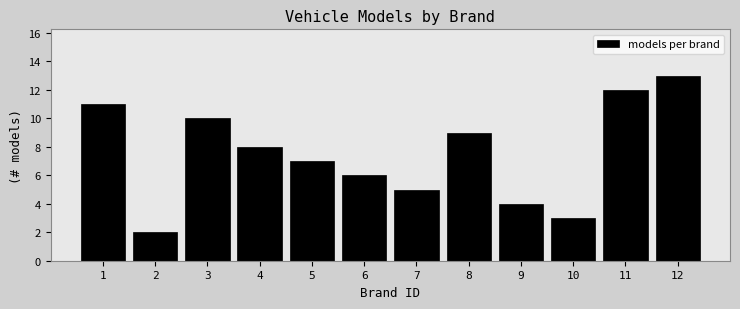

Reading left to right, what are all the values shown in this chart?

11	2	10	8	7	6	5	9	4	3	12	13